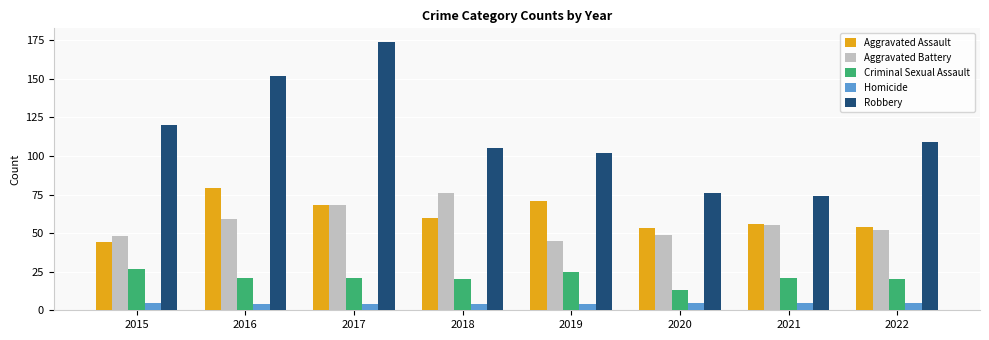

What is the difference between the Aggravated Assault values at 2021 and 2017?

12